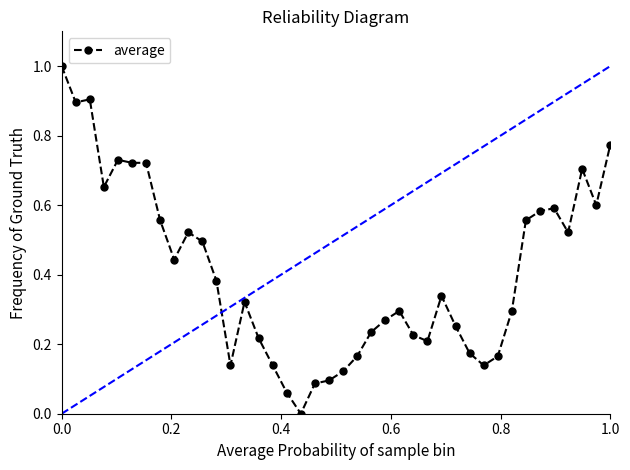

What is the sum of all values?

16.3